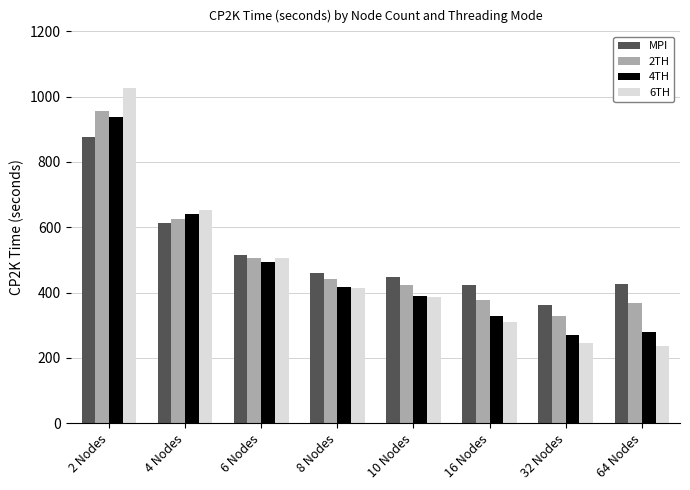

At which label is MPI closest to 618?

4 Nodes